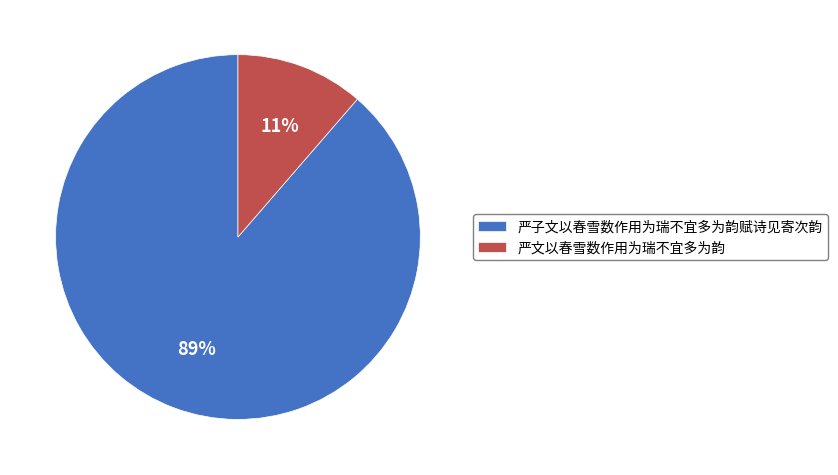

How many slices are in this pie chart?

2